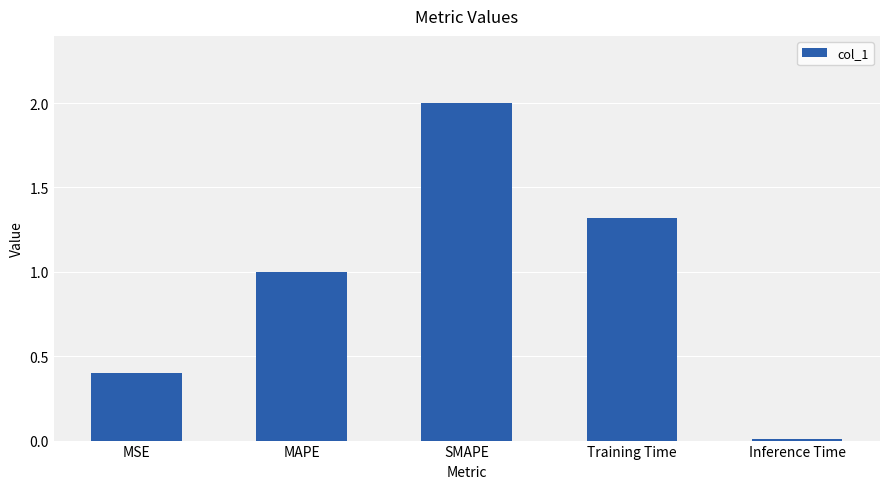

What is the sum of all values?

4.7